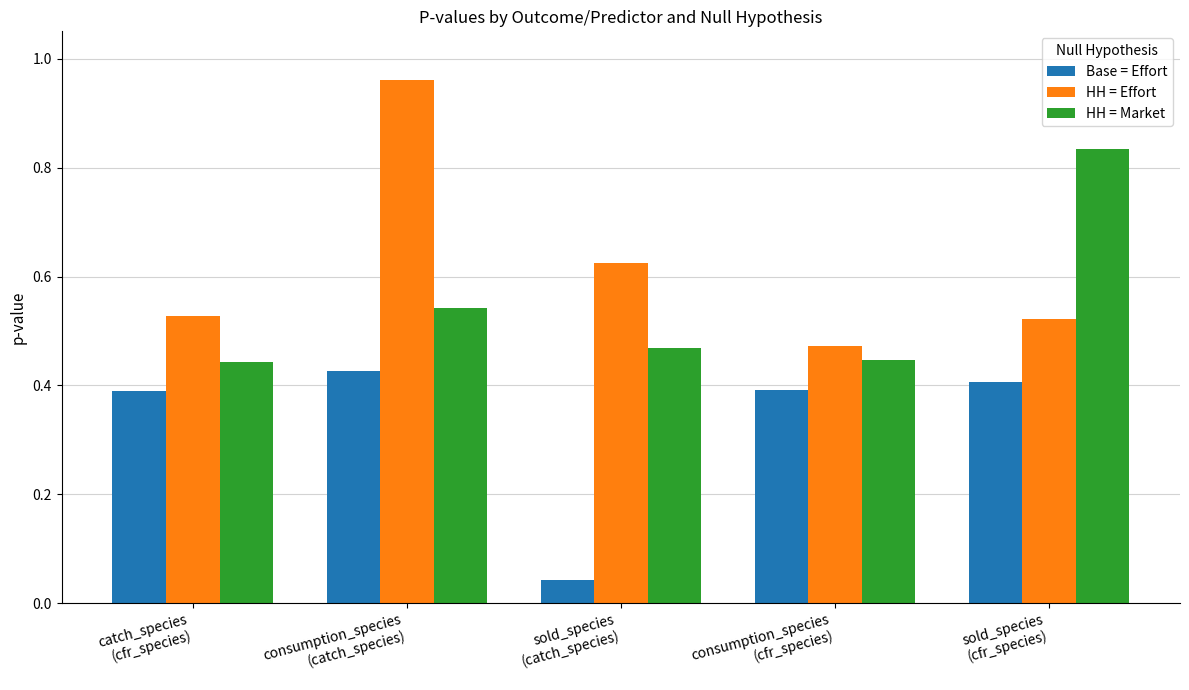

Which series has the largest total across all categories?

HH = Effort